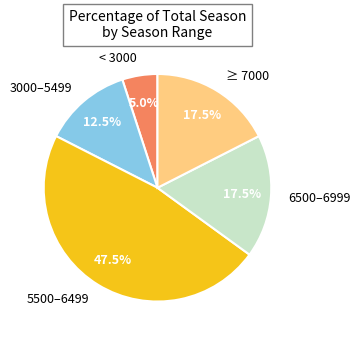

Between 3000–5499 and < 3000, which is larger?

3000–5499